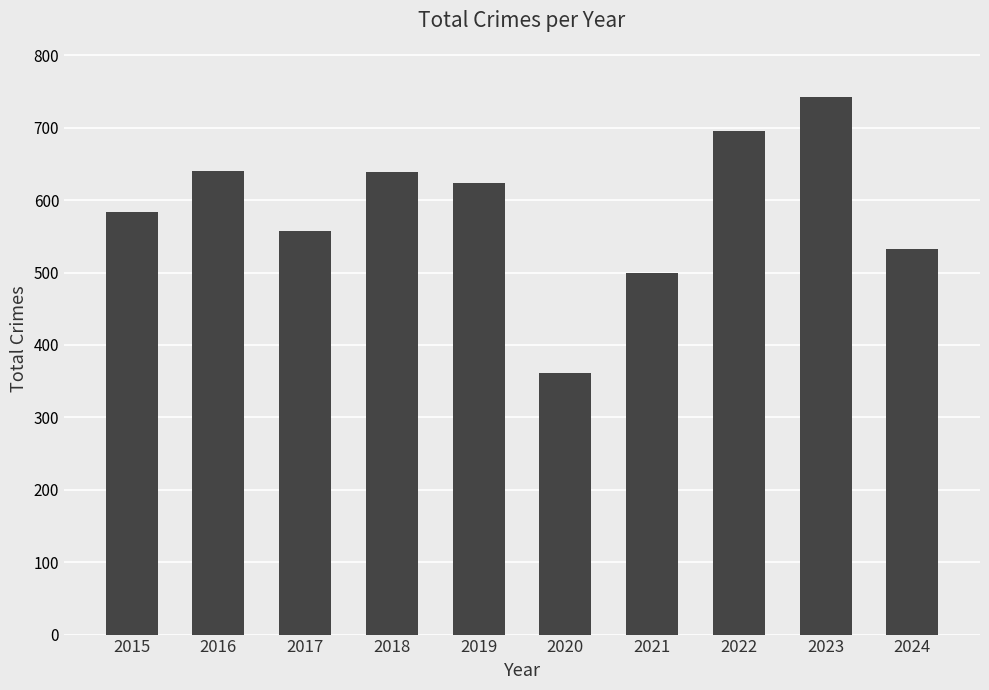

What is the value of the 7th bar from the left?

500